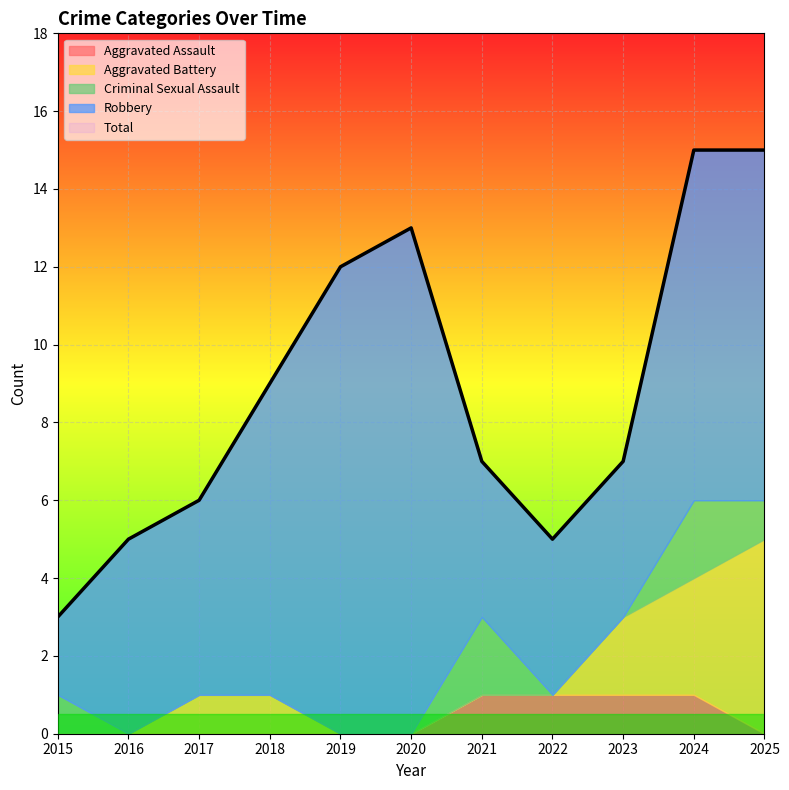

What value does the Total series have at 2023?

7